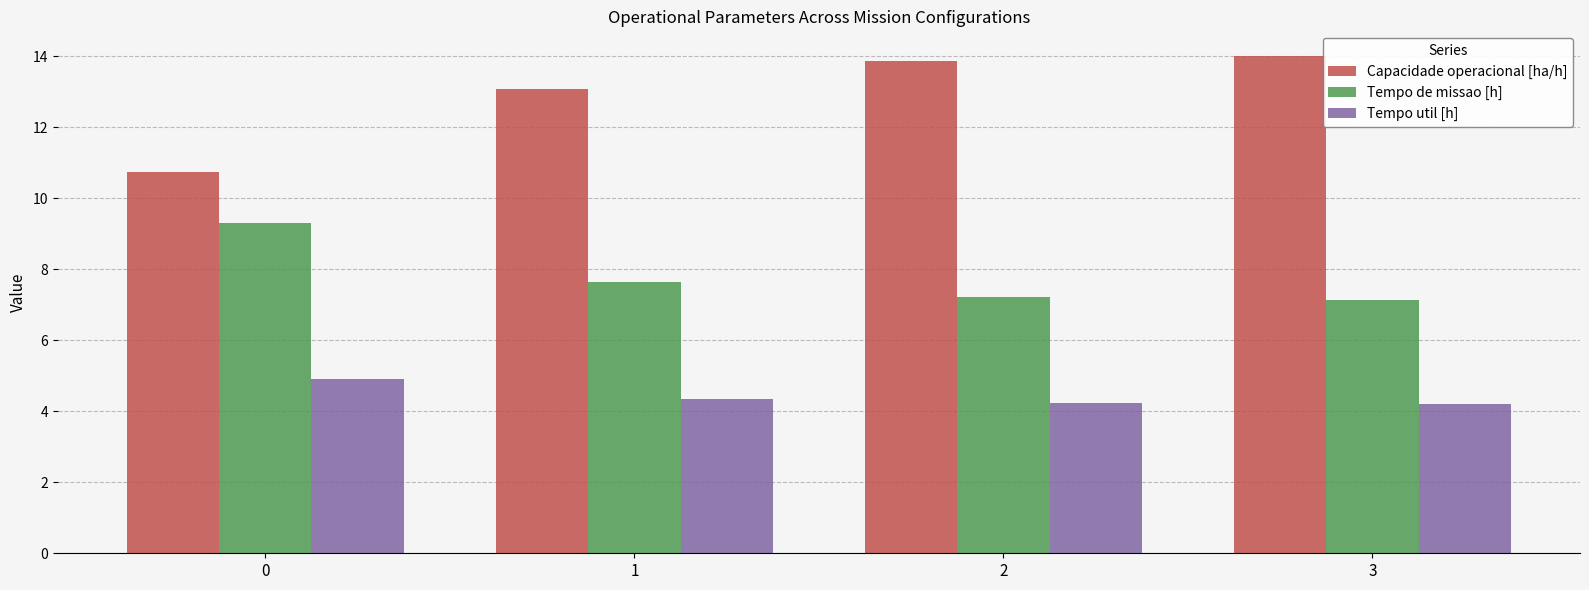

What is the highest value of the Tempo util [h] series?

4.9